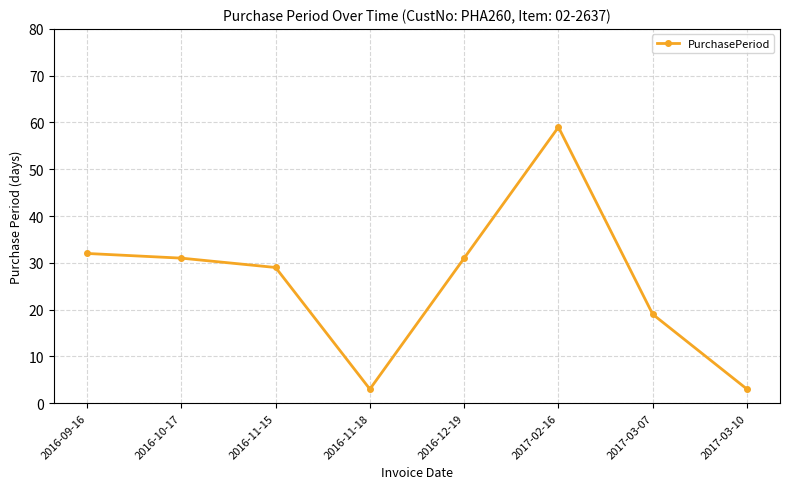

Reading right to left, what are all the values shown in this chart?

3	19	59	31	3	29	31	32